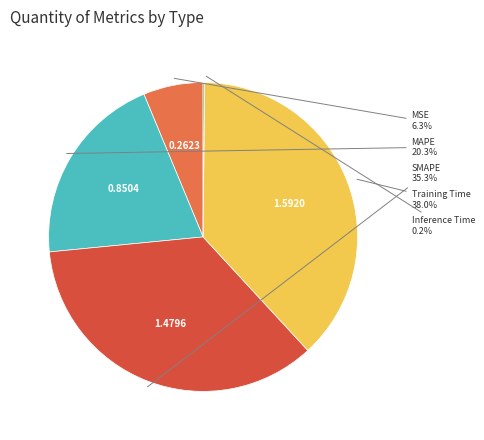

Is there any slice that represents more than half of the pie?

No